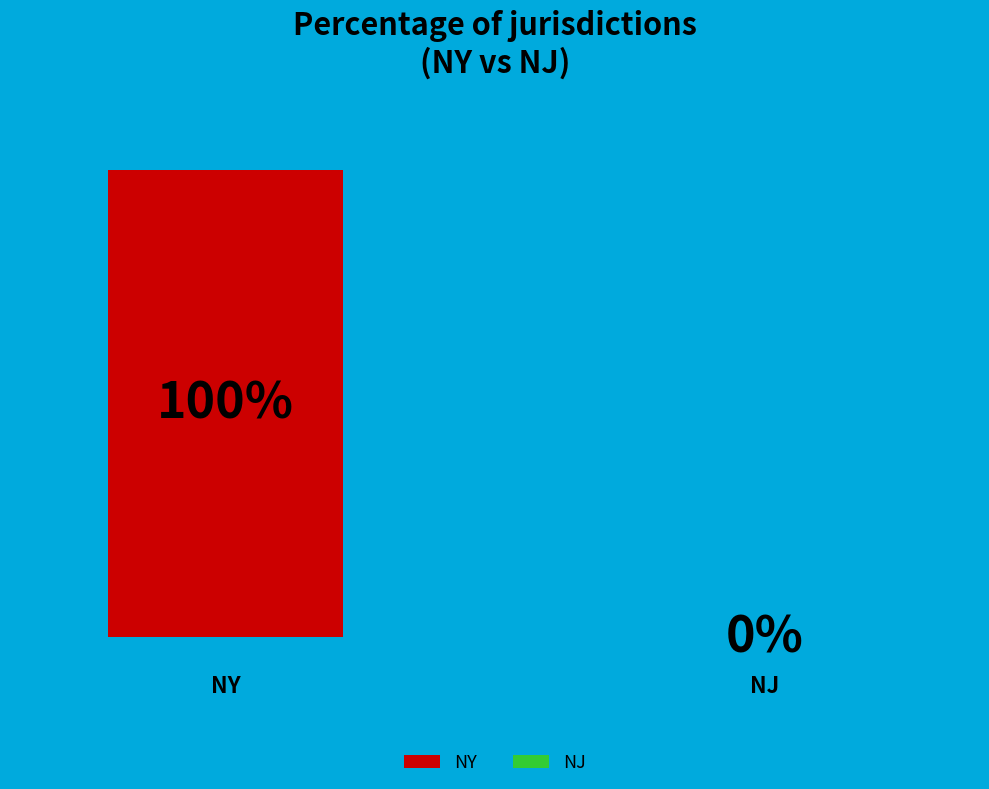

To the nearest percent, what is the average slice percentage?

50%